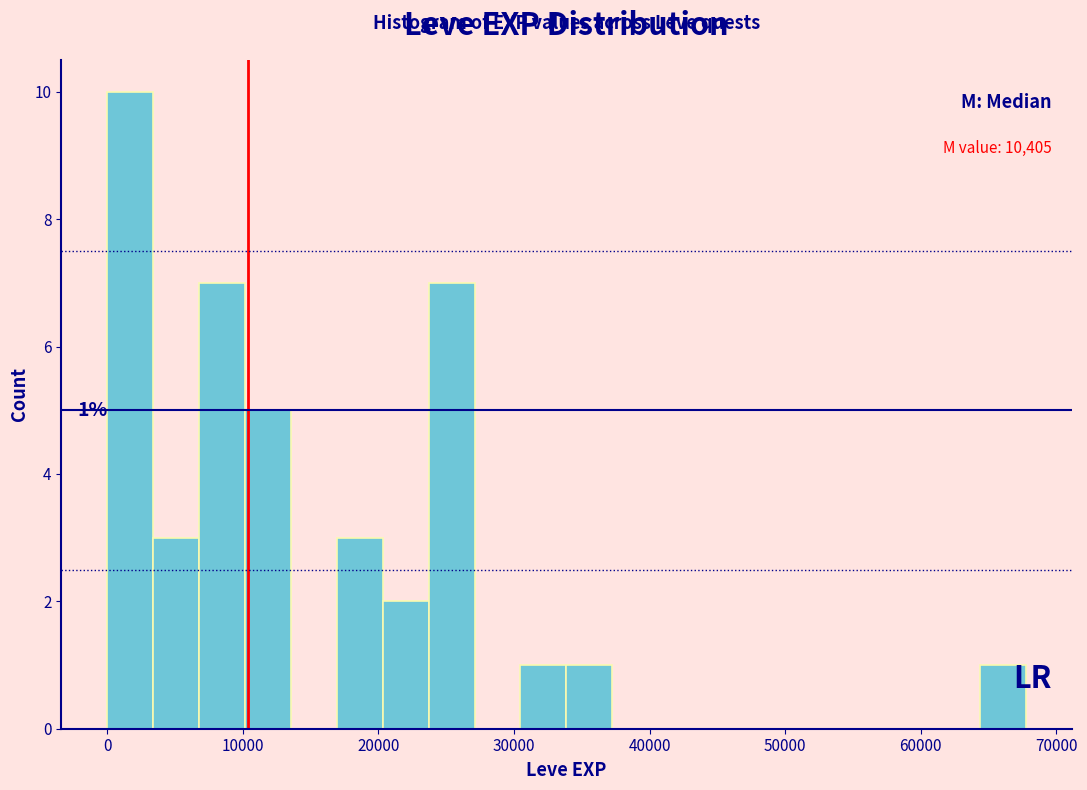

Read against the x-axis, roughly where is the centre of the tallest bar?

2000